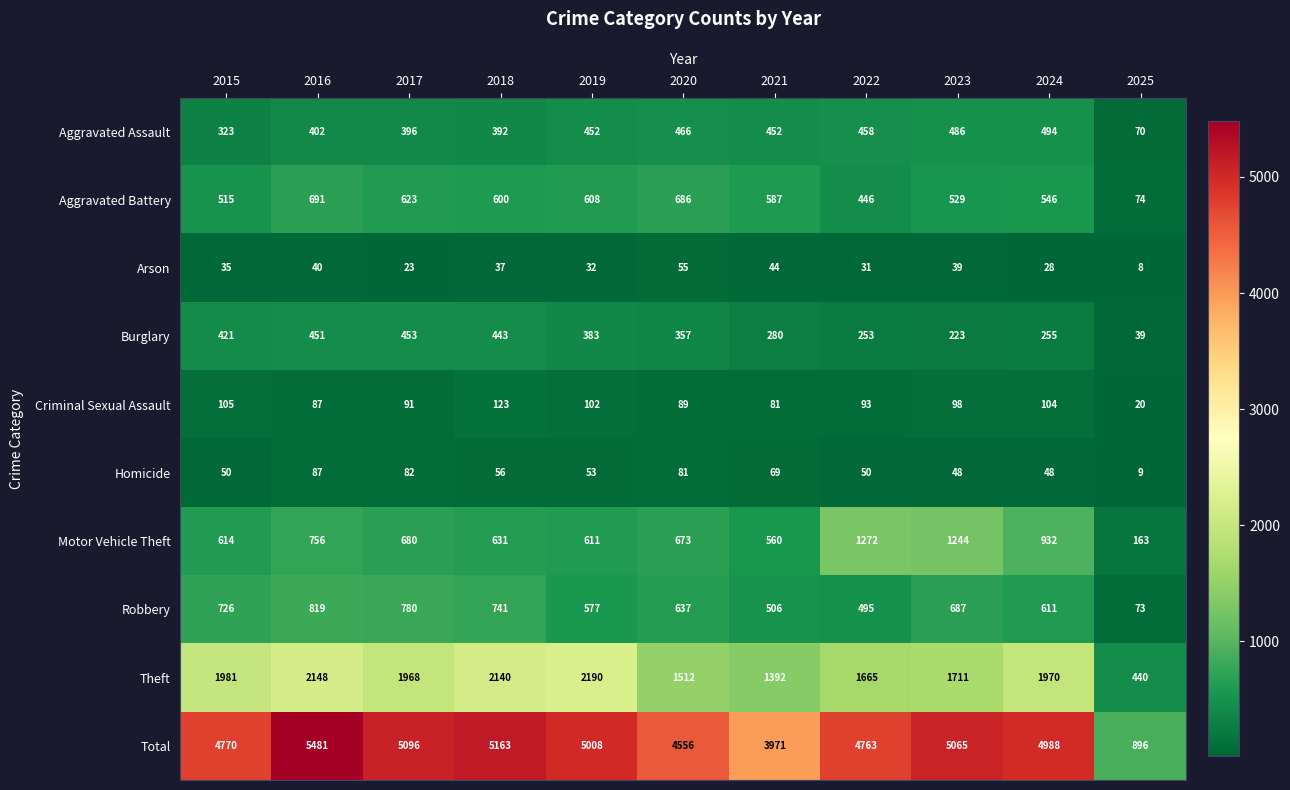

Count the number of categories in the chart.

11